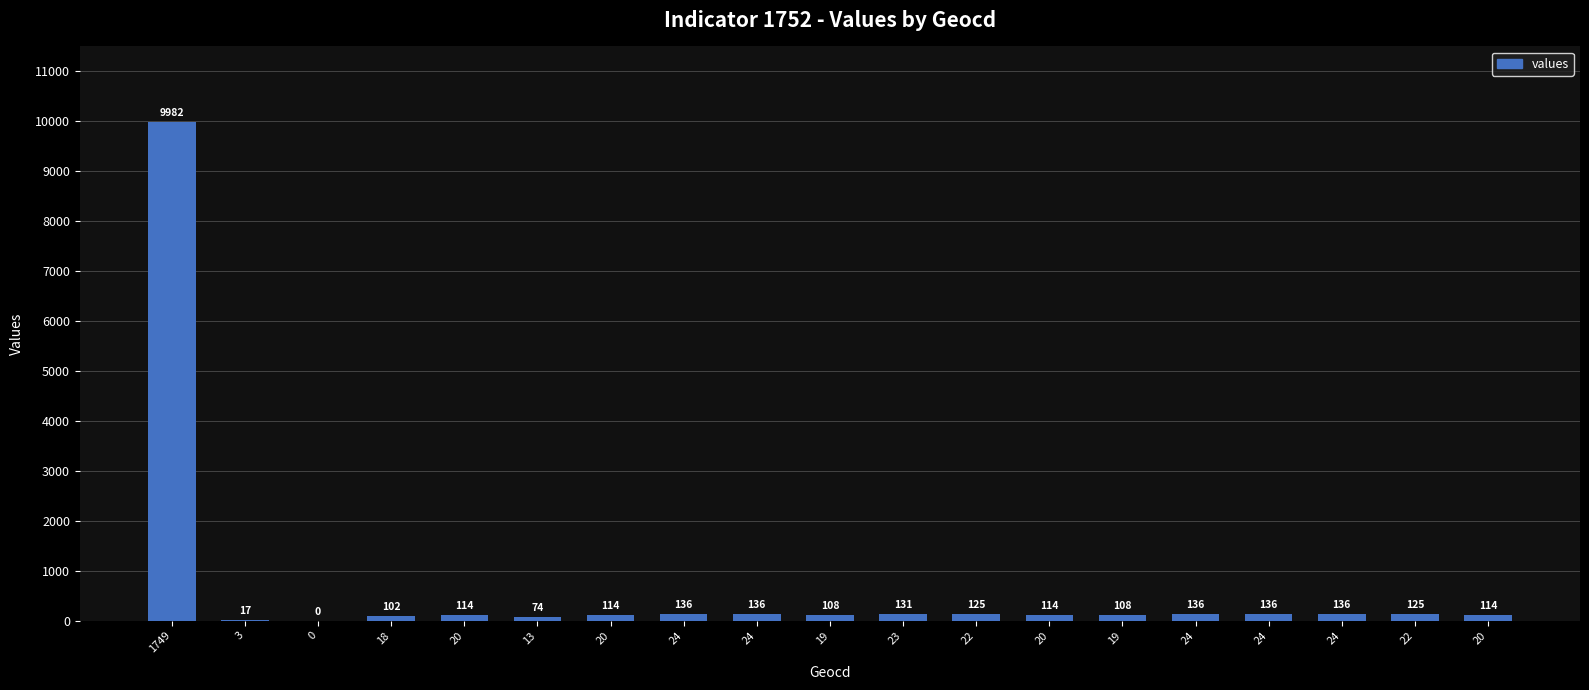

Count the number of data series in this chart.

1